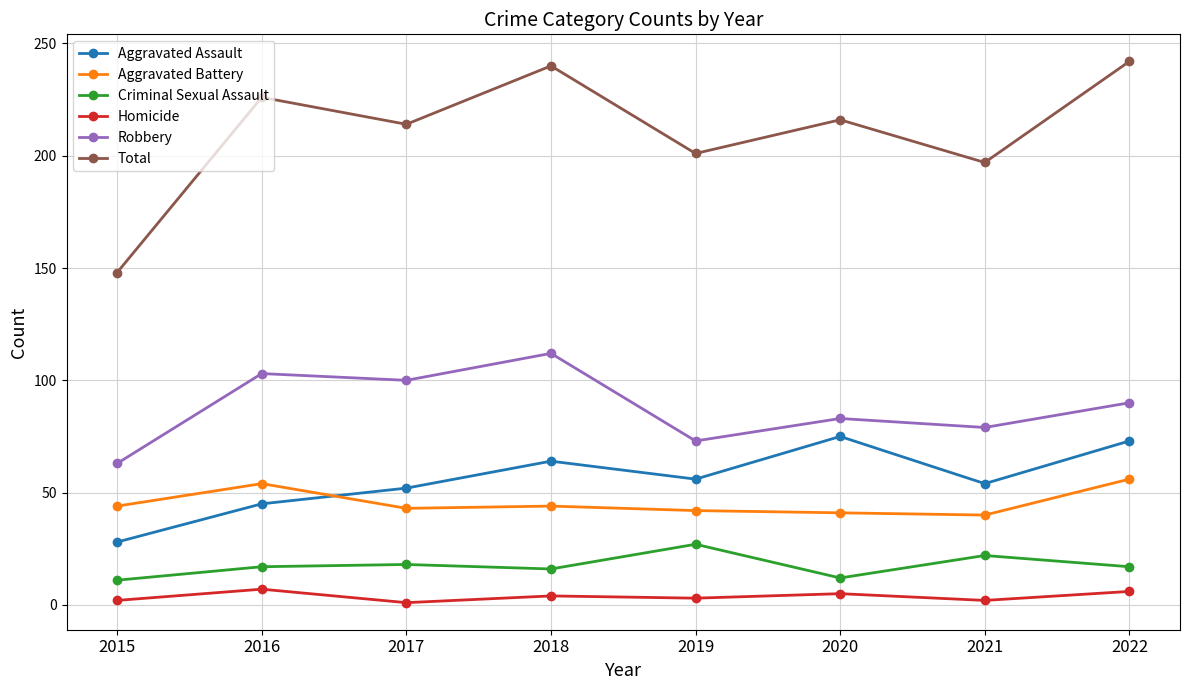

True or false: Criminal Sexual Assault has more than 2 points higher than both neighbors.

True